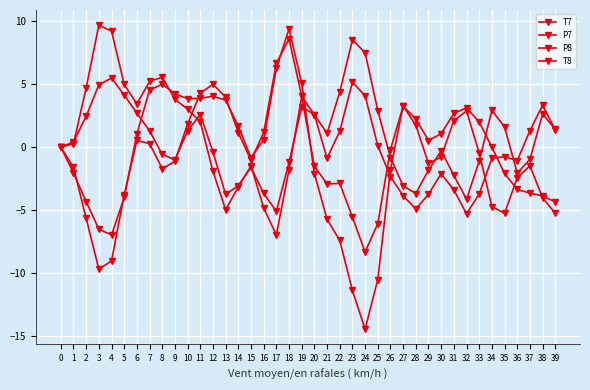

Rank the categories by P8 value from lowest to highest.

17, 32, 13, 28, 16, 27, 14, 31, 36, 29, 15, 18, 33, 9, 37, 26, 8, 12, 30, 0, 1, 21, 10, 7, 39, 35, 2, 20, 11, 38, 6, 25, 34, 19, 5, 22, 3, 4, 24, 23